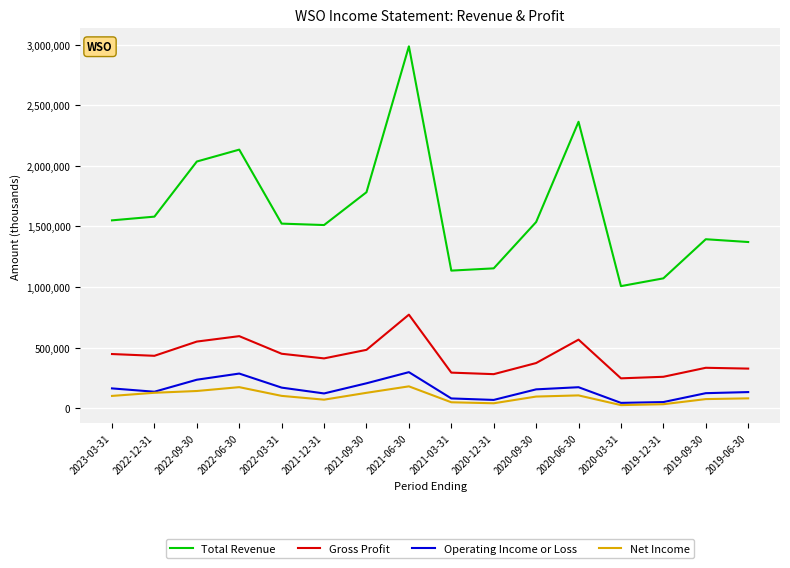

What is the sum of all Operating Income or Loss values?

2464900